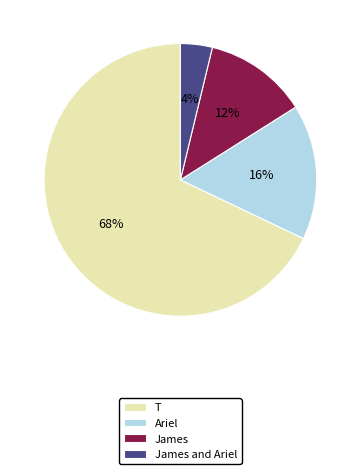

Between James and Ariel and T, which is larger?

T